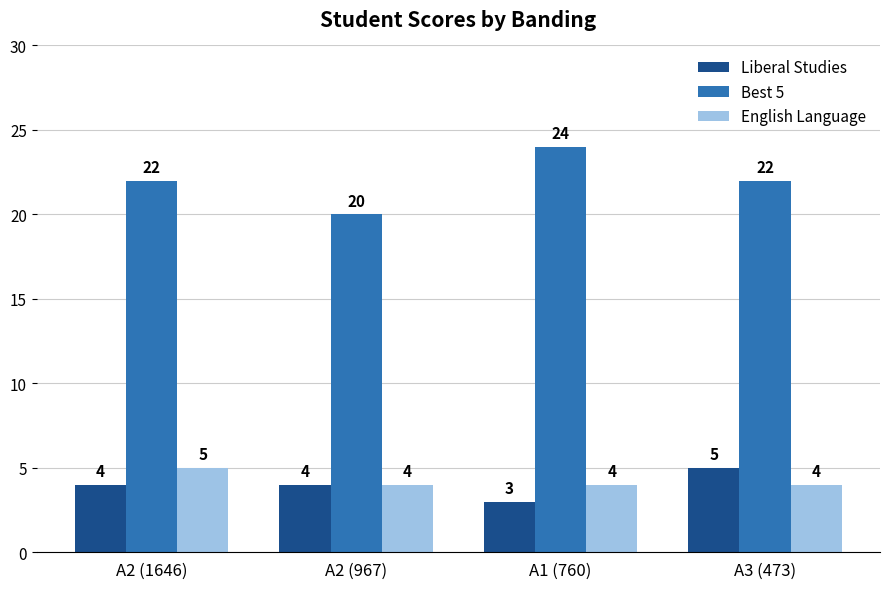

At A1 (760), list the series in order from largest to smallest.

Best 5, English Language, Liberal Studies